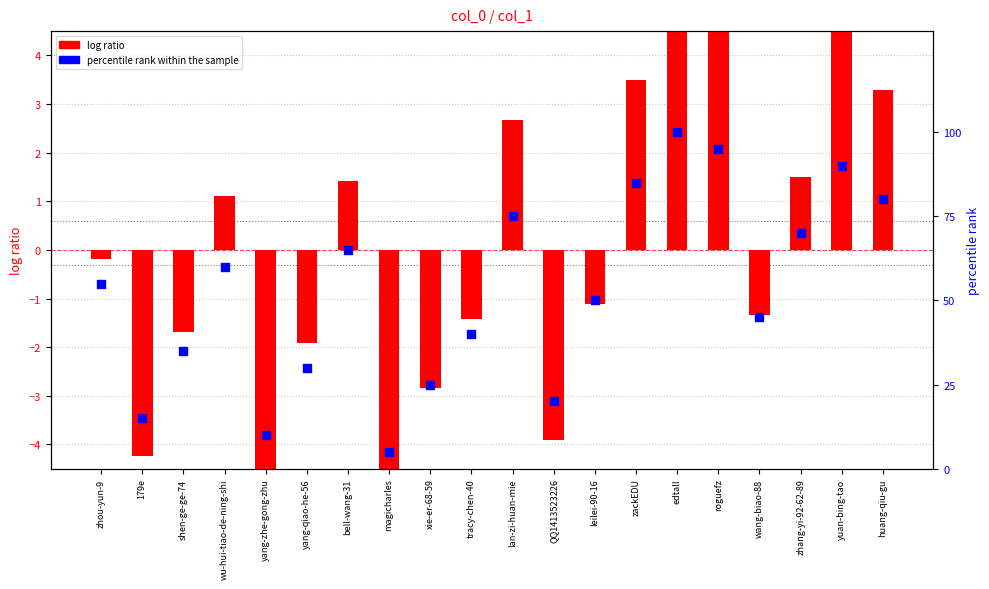

What is the total value across all series at yang-qiao-he-56?

28.1